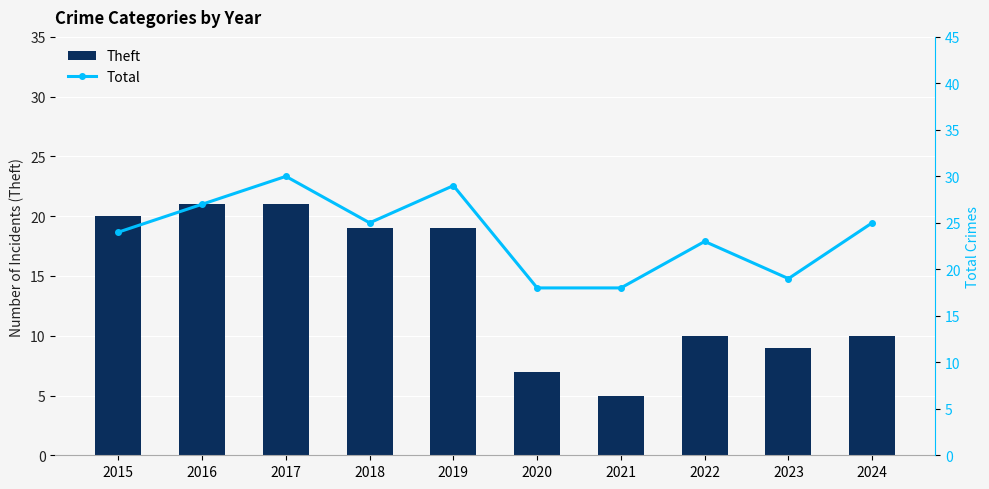

Is it true that Total equals 29 at 2020?

False